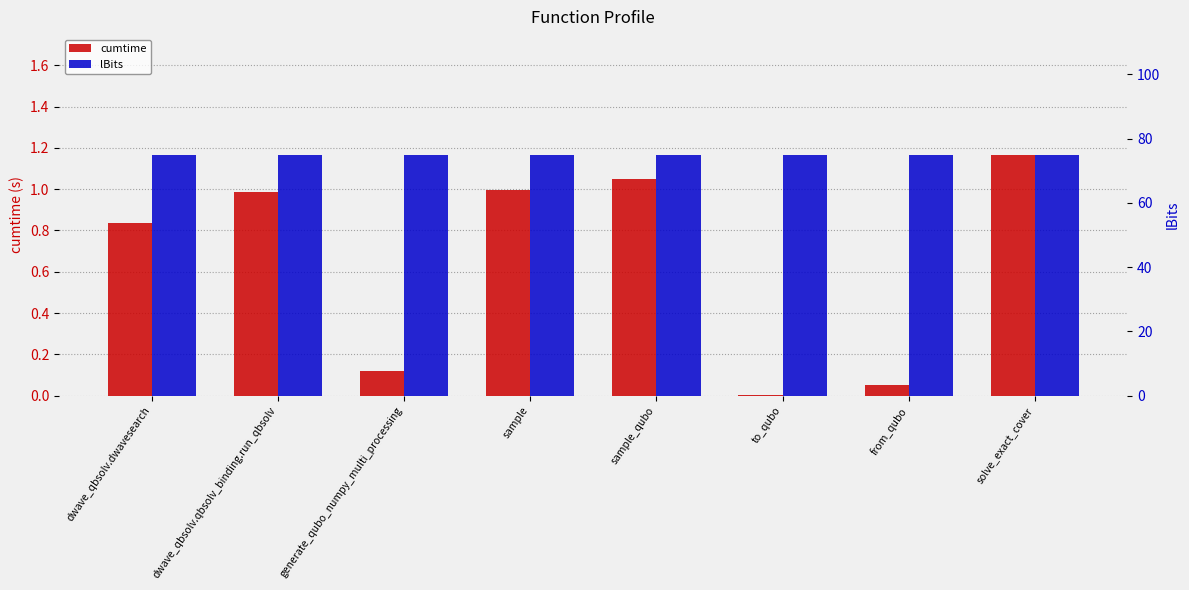

How many series are shown in this chart?

2